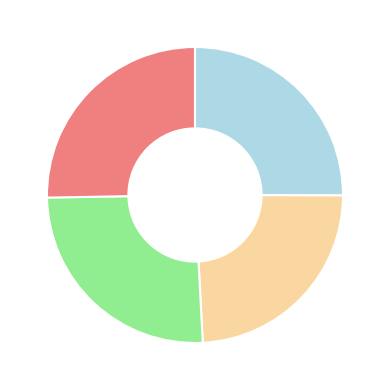

Is there any slice that represents more than half of the pie?

No